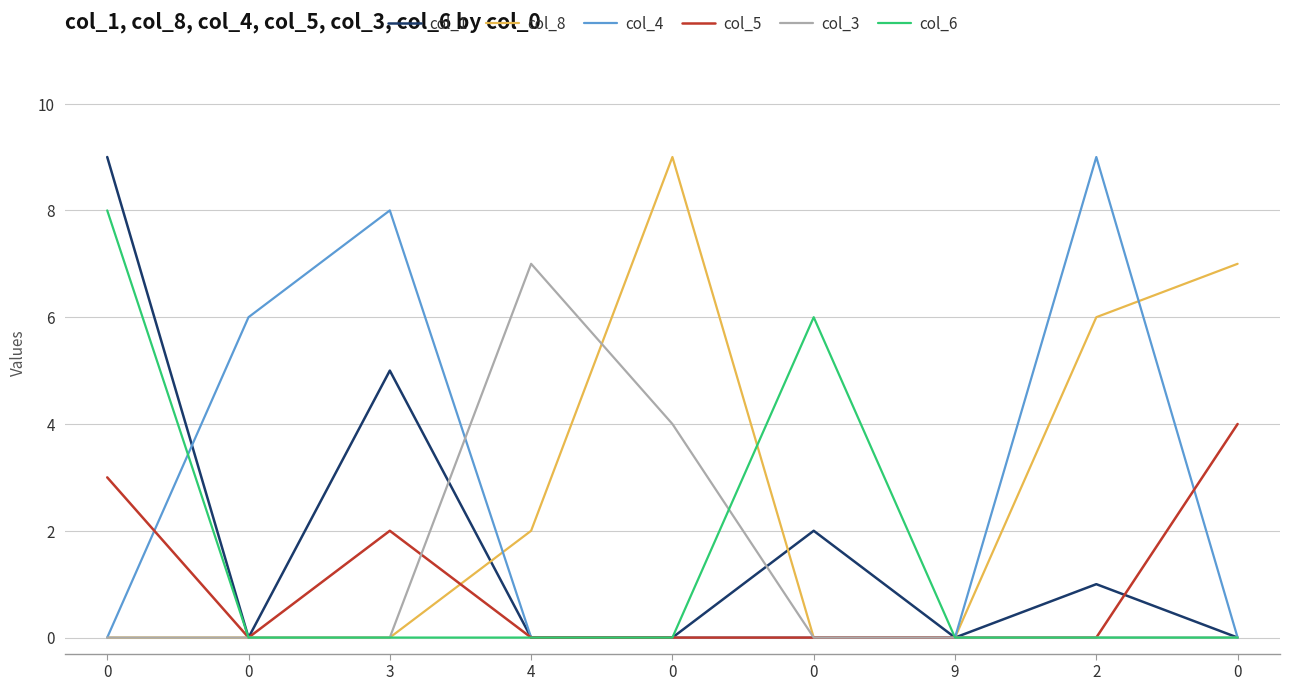

Is this an area chart (filled region under the line)?

No